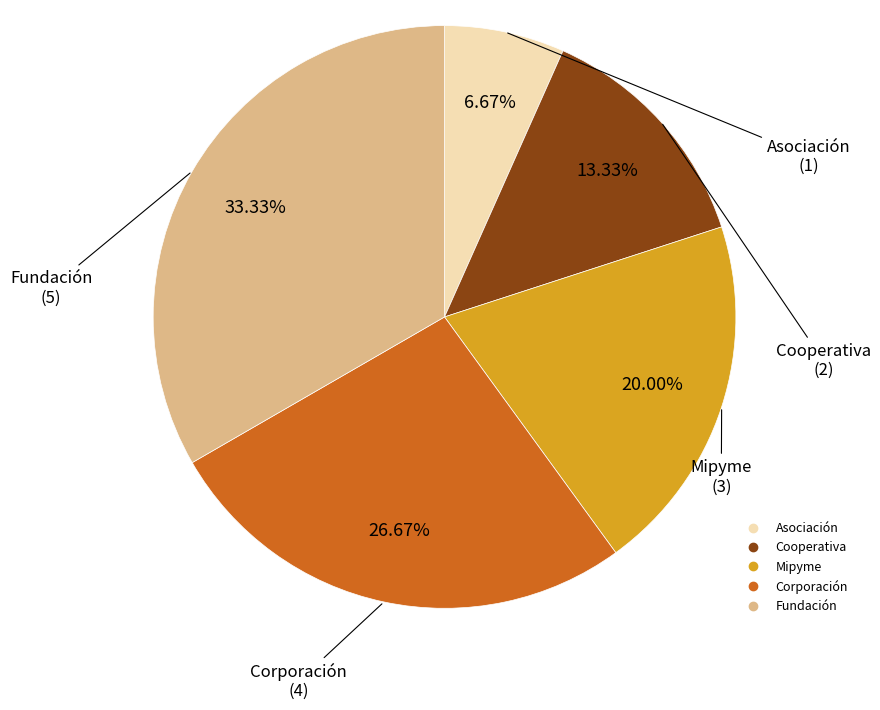

What is the smallest slice in the pie chart?

Asociación